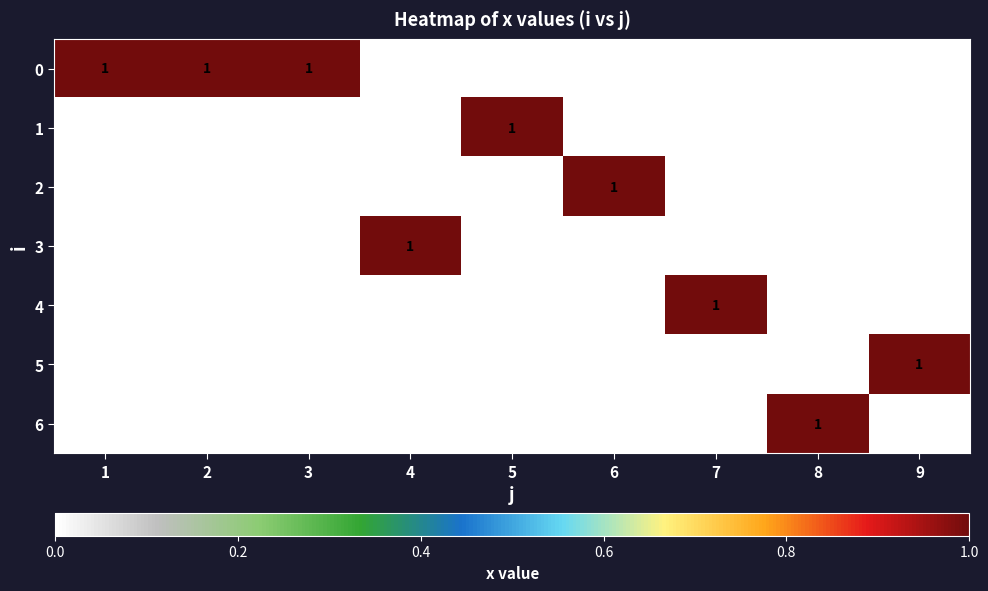

Is it true that 4 equals 0 at 8?

True